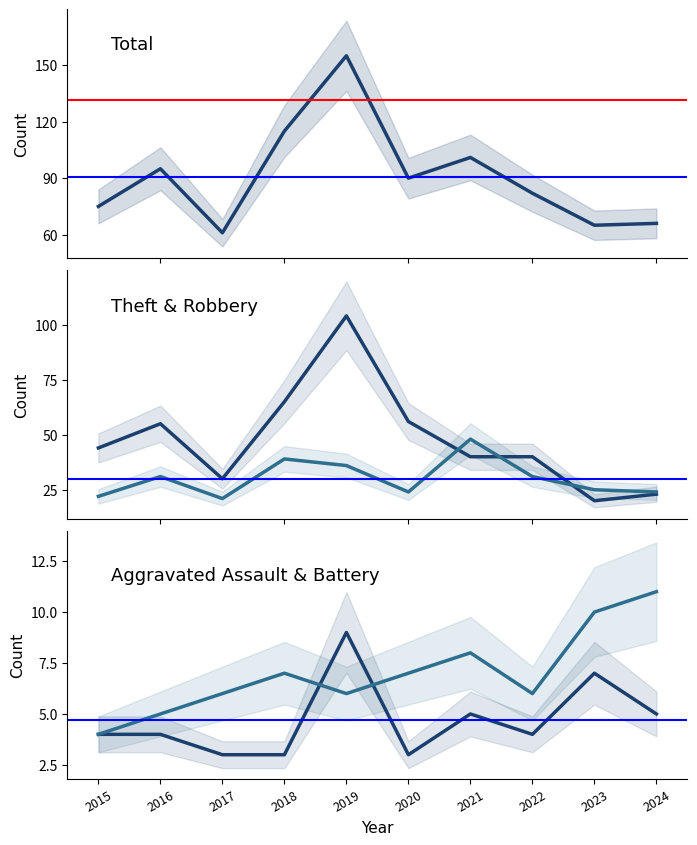

Reading right to left, what are all the values shown in this chart?

Total: 66	65	82	101	90	155	115	61	95	75
Theft: 23	20	40	40	56	104	65	30	55	44
Robbery: 24	25	31	48	24	36	39	21	31	22
Aggravated Assault: 5	7	4	5	3	9	3	3	4	4
Aggravated Battery: 11	10	6	8	7	6	7	6	5	4